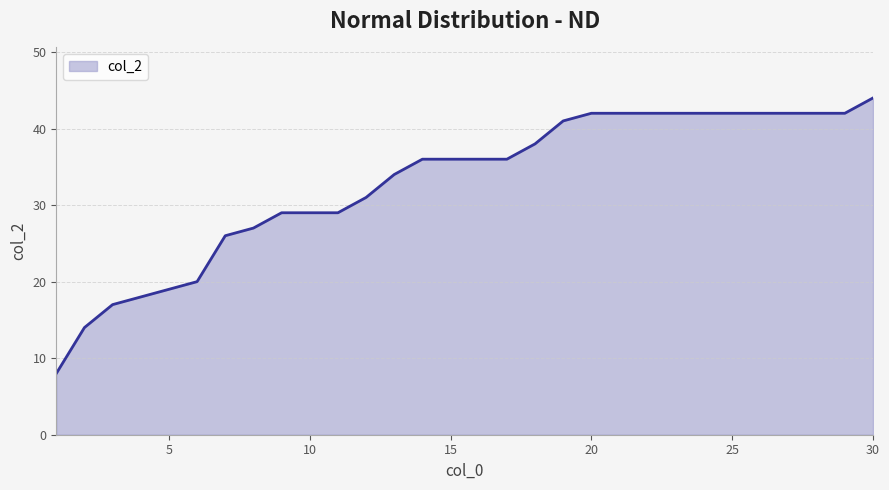

What is the sum of all values?

988